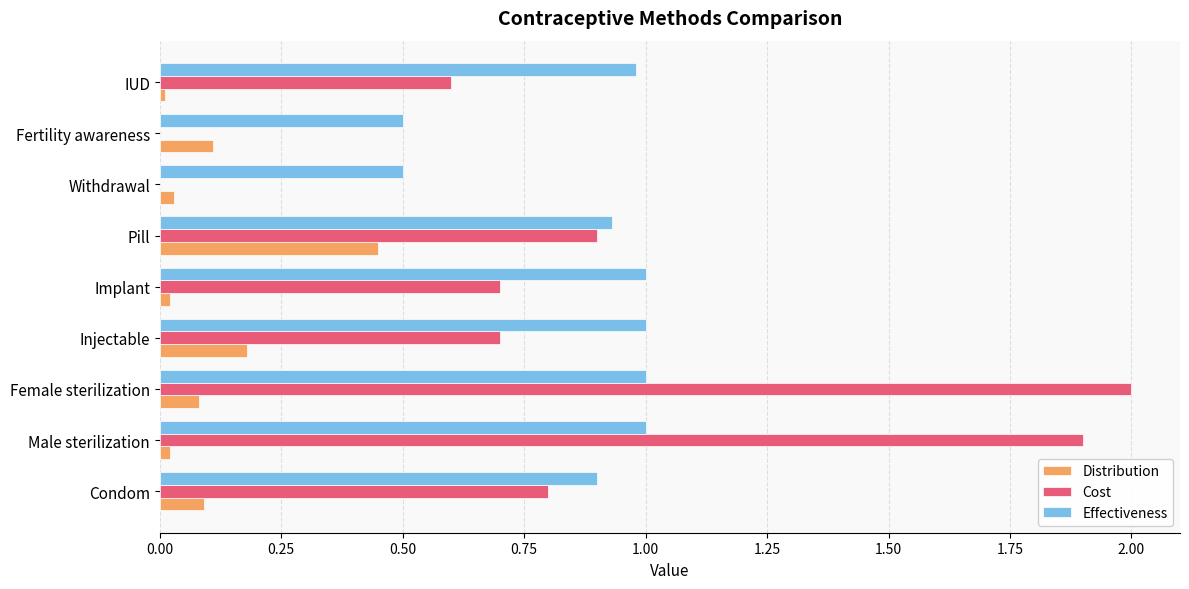

The value of Cost at Fertility awareness is 0.0. True or false?

True